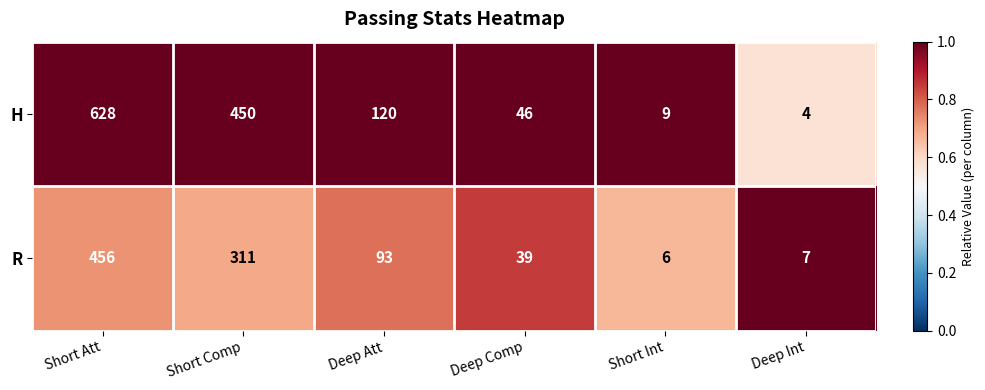

What is the highest value of the H series?

628